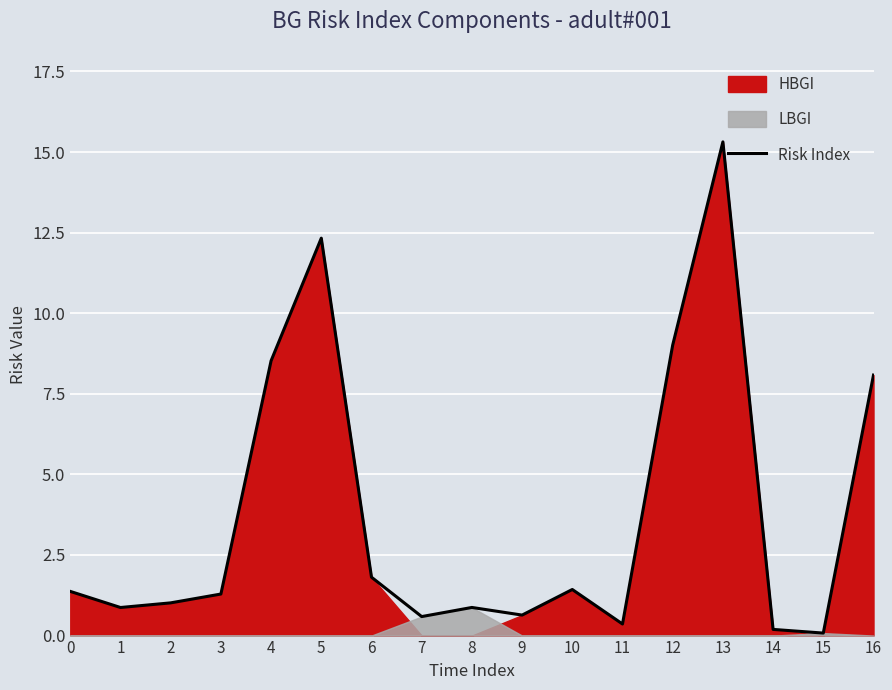

Reading left to right, what are all the values shown in this chart?

0=1.4	1=0.9	2=1.0	3=1.3	4=8.5	5=12.3	6=1.8	7=0.6	8=0.9	9=0.6	10=1.4	11=0.4	12=9.0	13=15.3	14=0.2	15=0.1	16=8.1